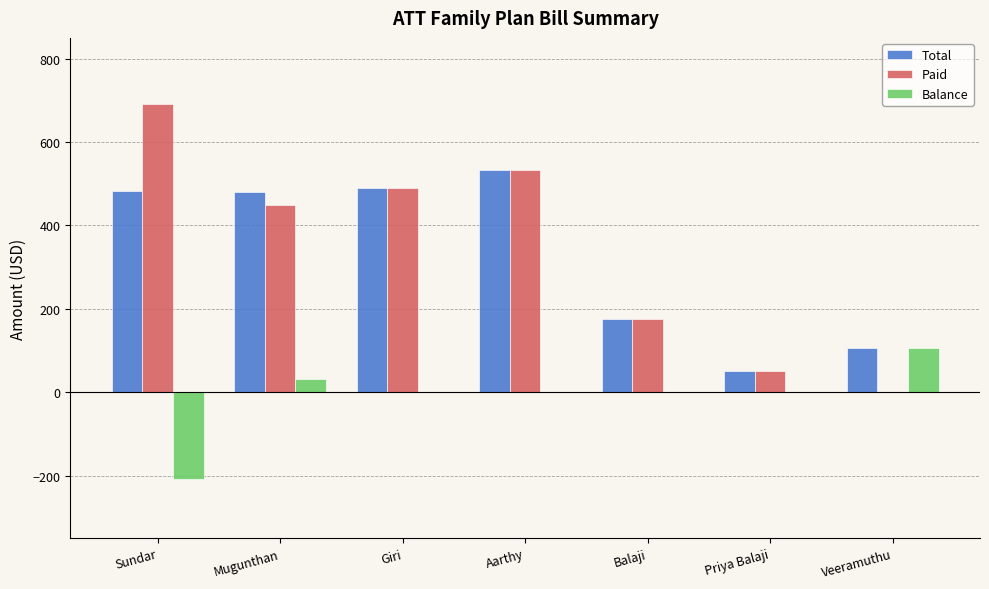

Which category has the highest value across all series?

Sundar